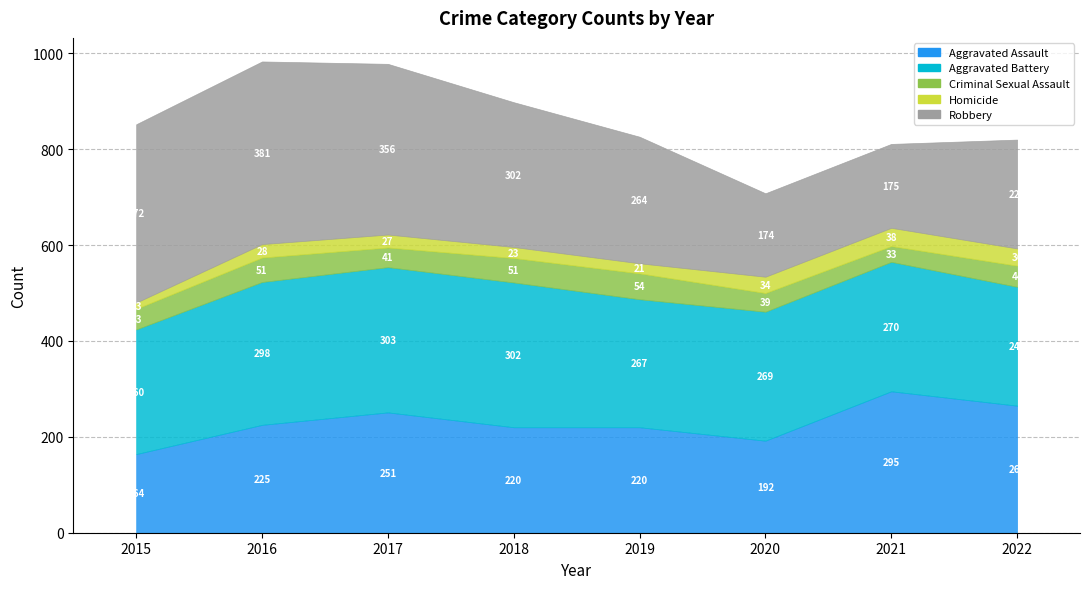

True or false: Robbery and Aggravated Battery cross at least once.

False